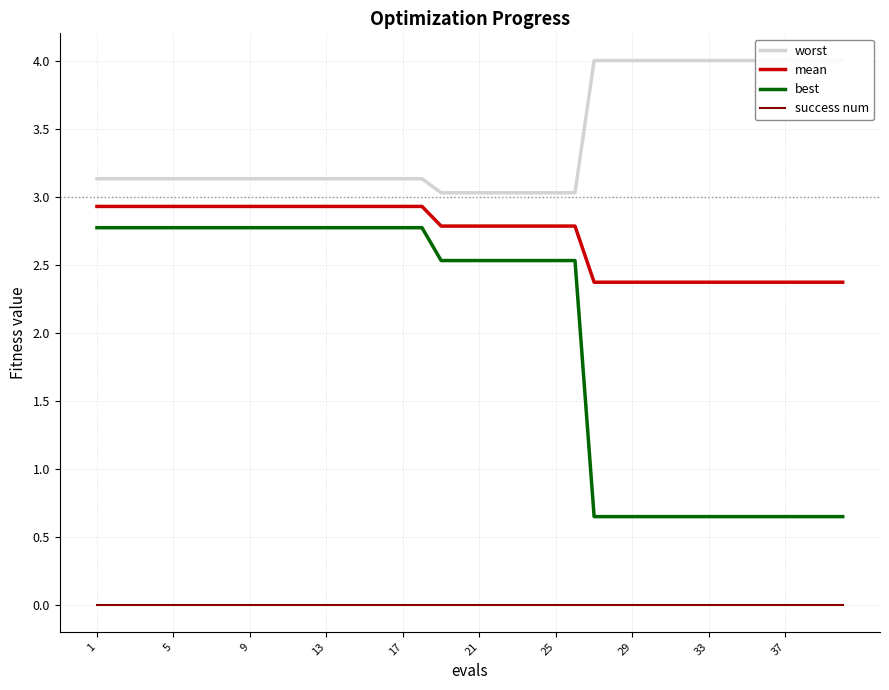

True or false: worst and mean cross at least once.

False